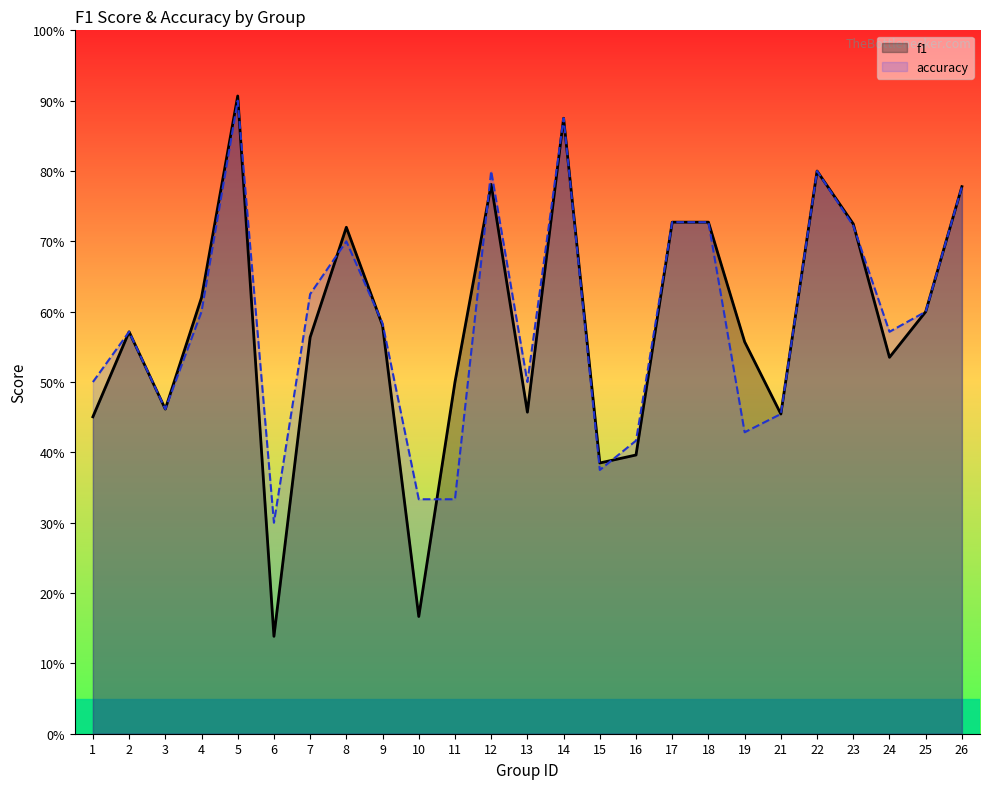

Is it true that accuracy equals 0.7 at 15?

False